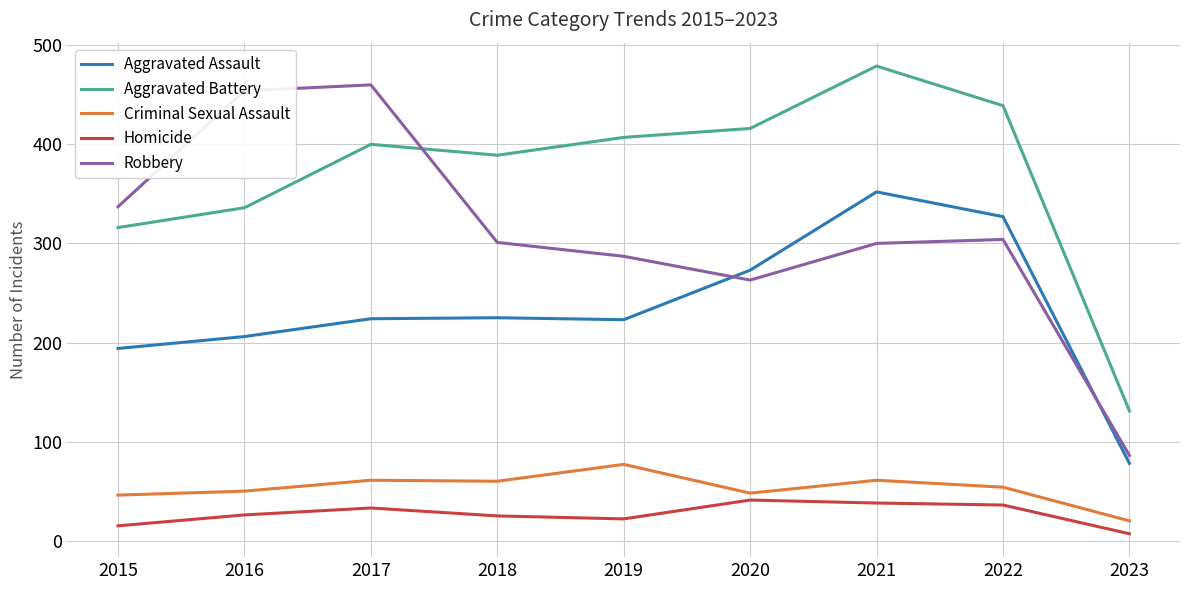

How many lines are shown in the chart?

5